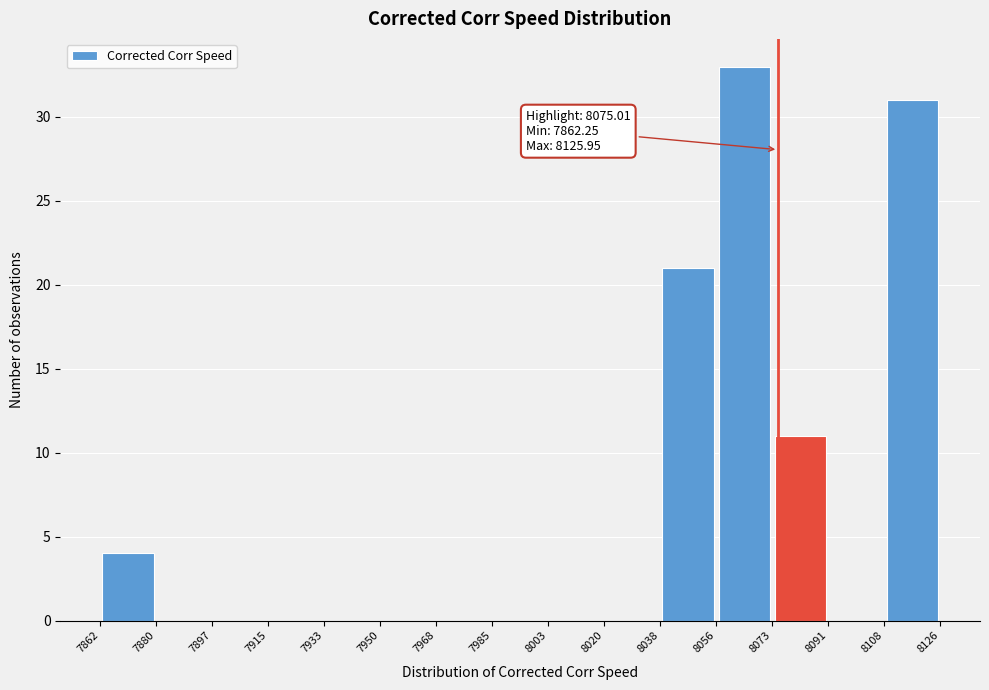

Over which range of the x-axis is the bar tallest?

8056 to 8073